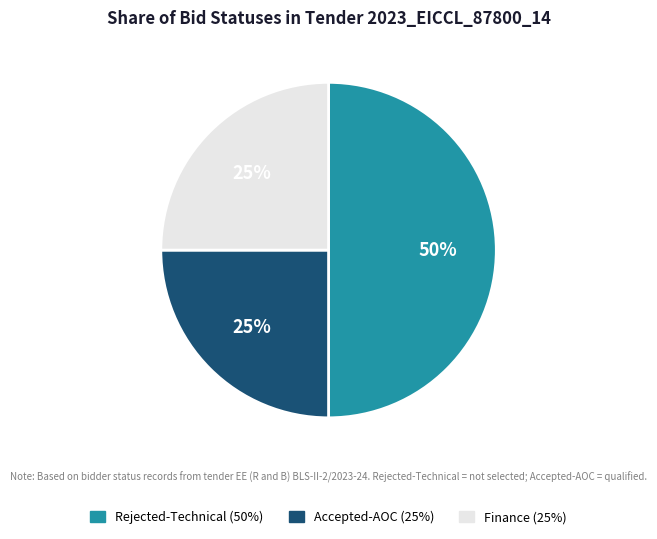

Count the number of slices in the pie.

3